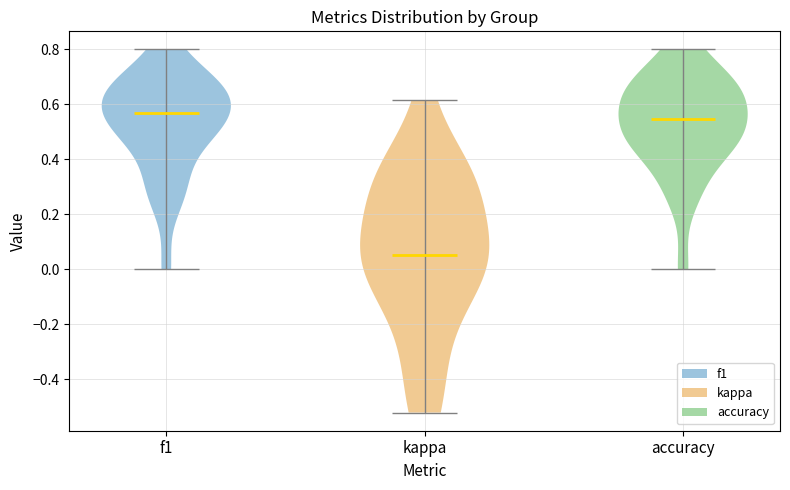

Reading left to right, read every violin against the y-axis: where its median line is, and the lowest and highest points it reaches. The values are not printed on the chart, so give them approximately, as read against the axis.

f1: median line 0.56, lowest point 0.00, highest point 0.80
kappa: median line 0.06, lowest point -0.52, highest point 0.62
accuracy: median line 0.54, lowest point 0.00, highest point 0.80